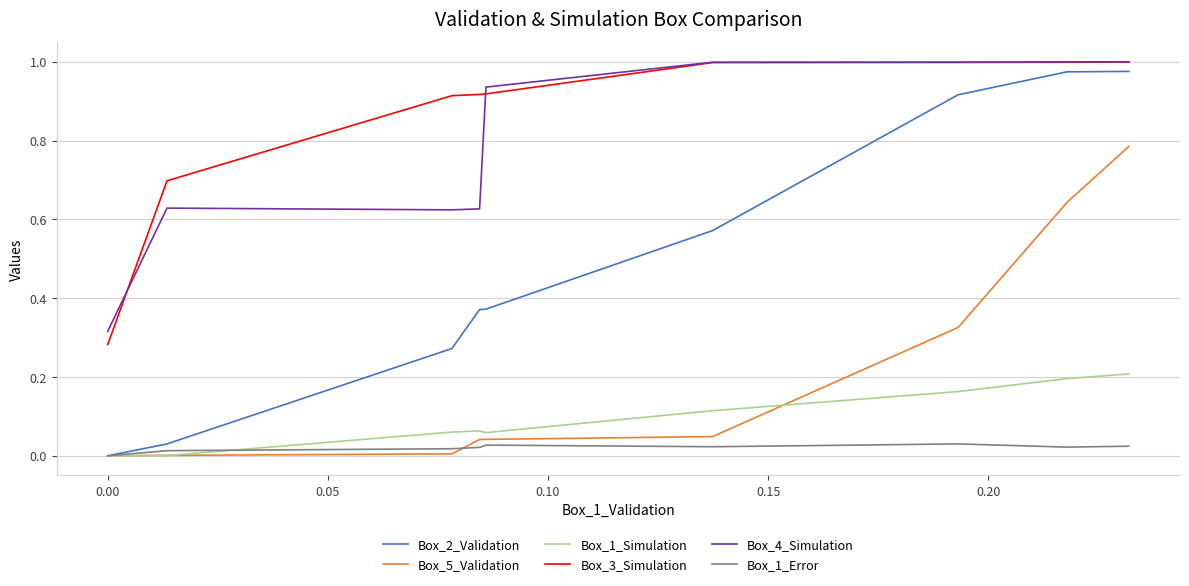

What are all the series names shown in the legend?

Box_2_Validation, Box_5_Validation, Box_1_Simulation, Box_3_Simulation, Box_4_Simulation, Box_1_Error